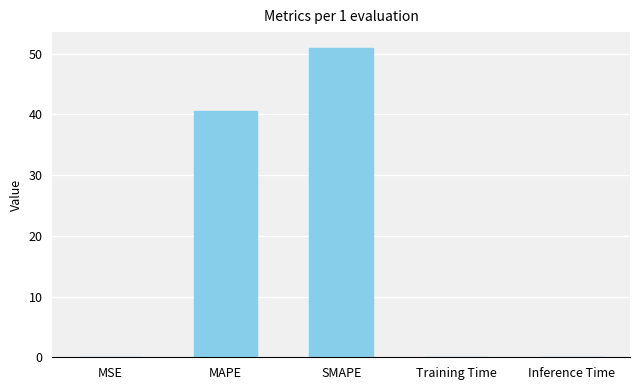

The value at Training Time is 0.0. True or false?

True